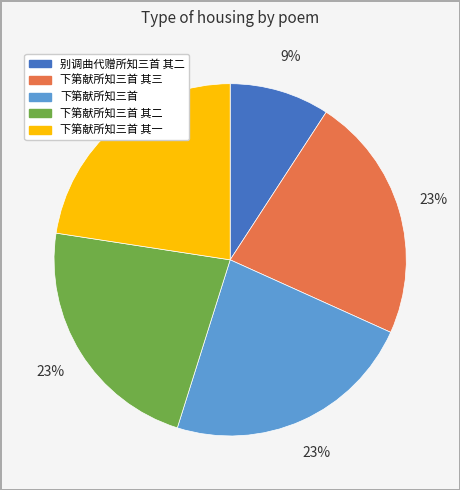

Is there a majority slice in this chart?

No